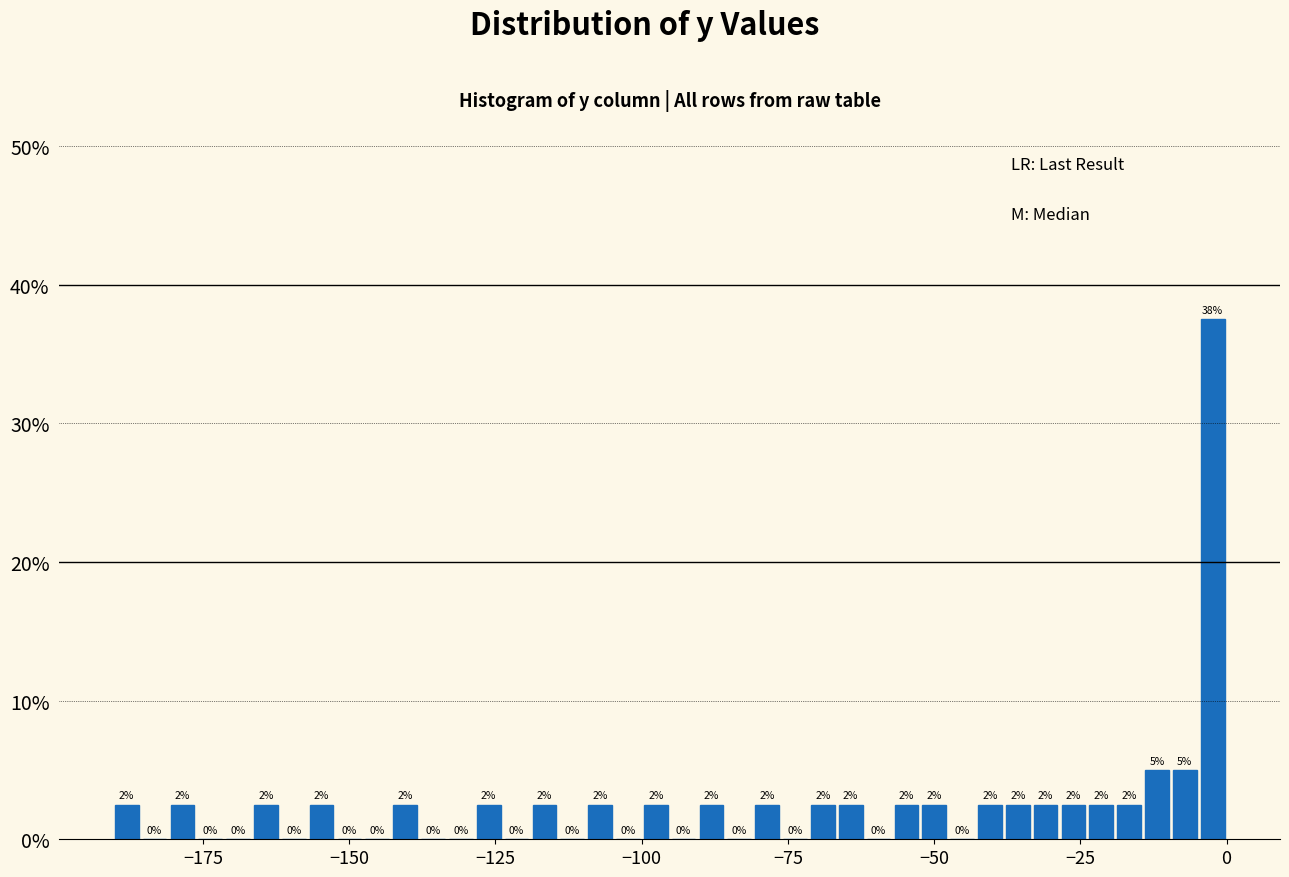

Around what value on the x-axis is the tallest bar? Give the approximate position of its centre, as read against the axis.

0